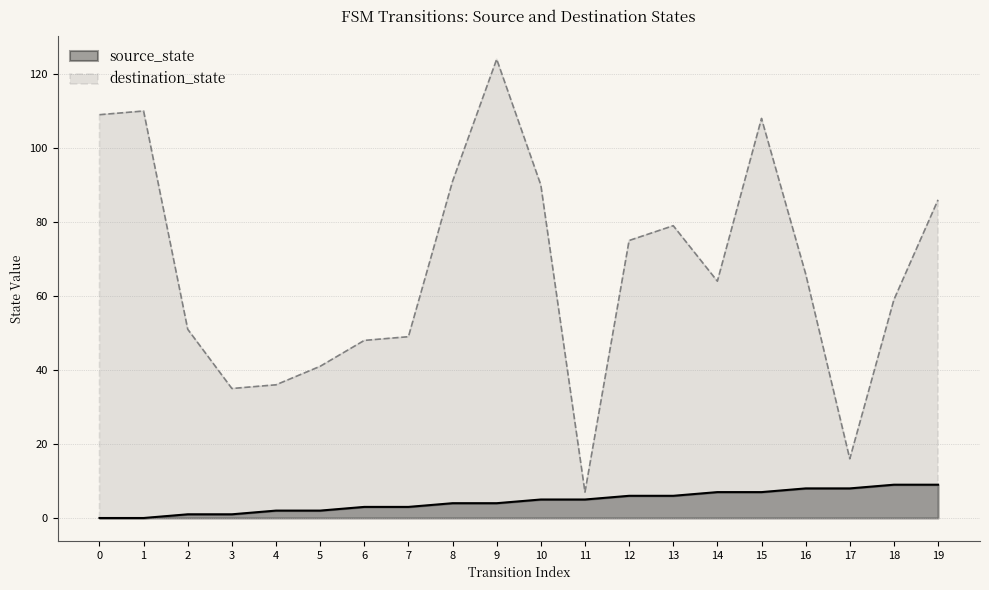

Count the source_state values in the range 2 to 7.

12